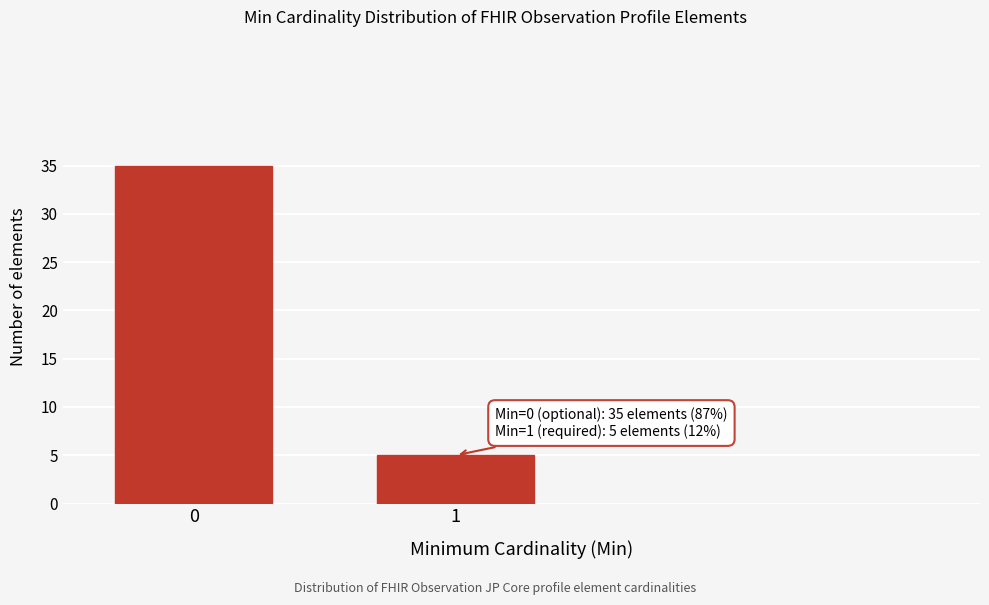

Reading right to left, list all the values displayed in this chart.

1=5	0=35